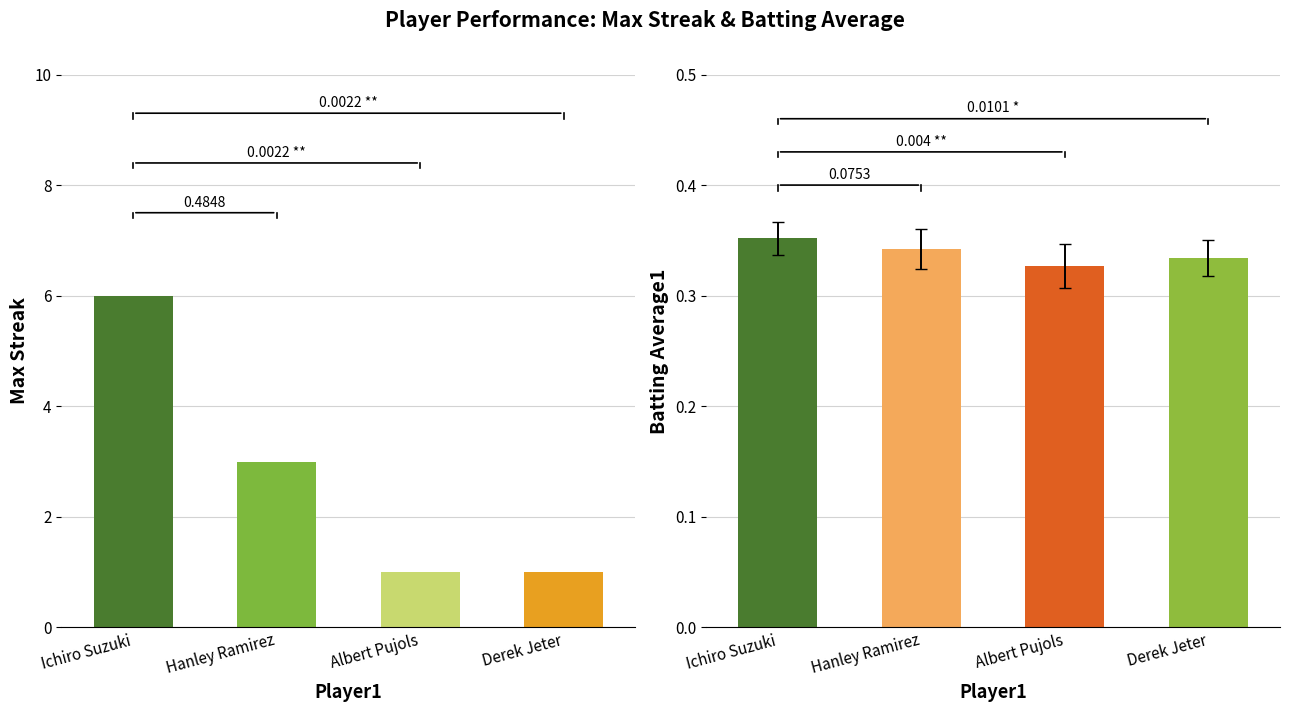

What is the difference between the second highest and minimum values in the Max Streak series?

2.0